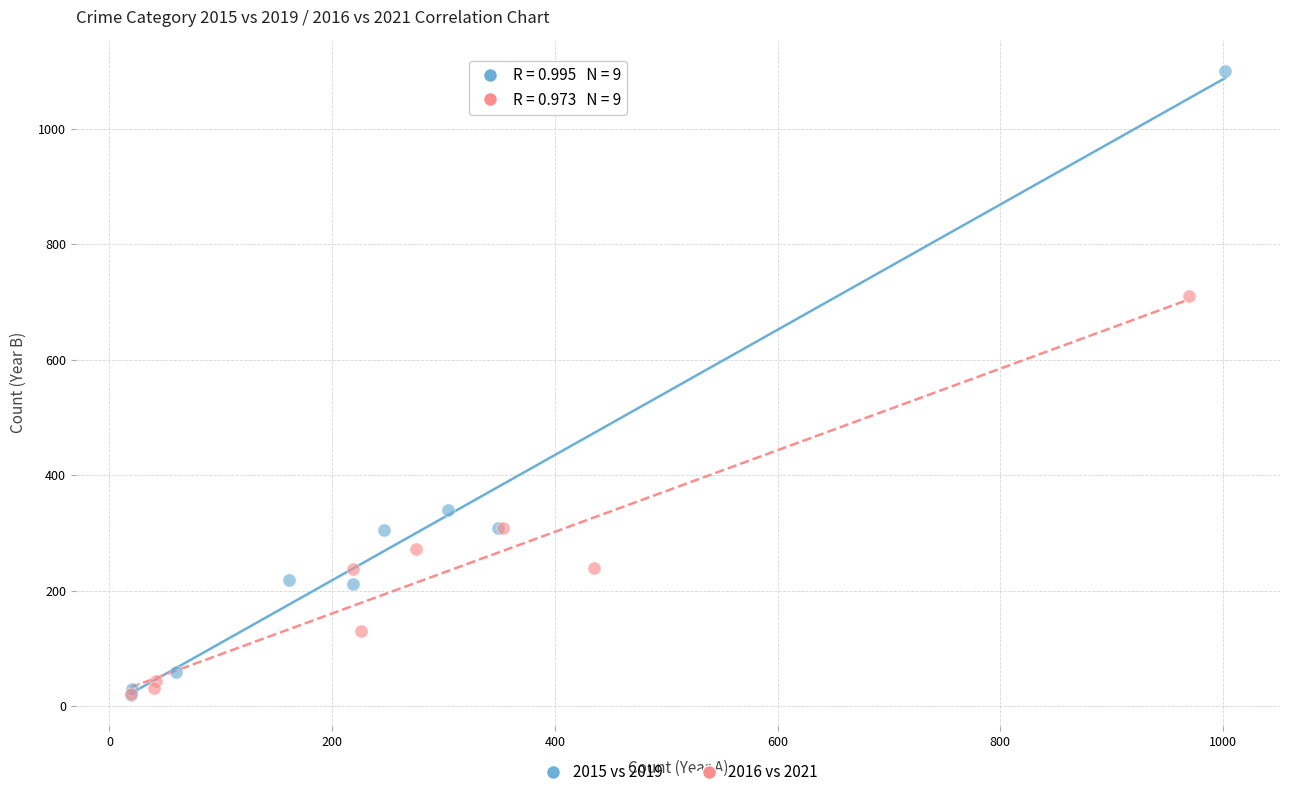

Which series has the largest Y range (max minus min)?

2015 vs 2019